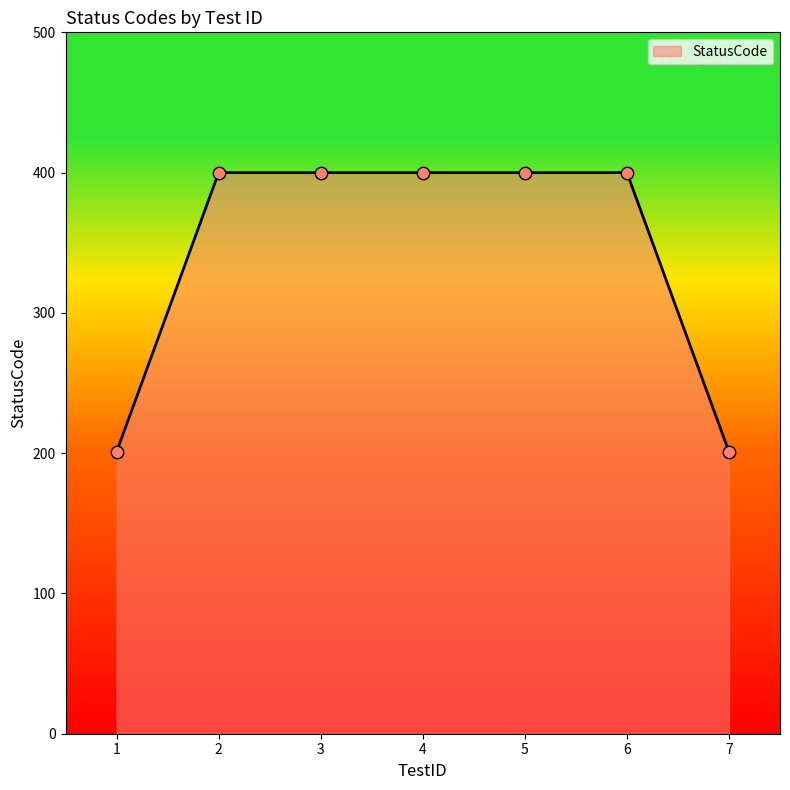

What is the ratio of the value at 6 to the value at 7?

2.0